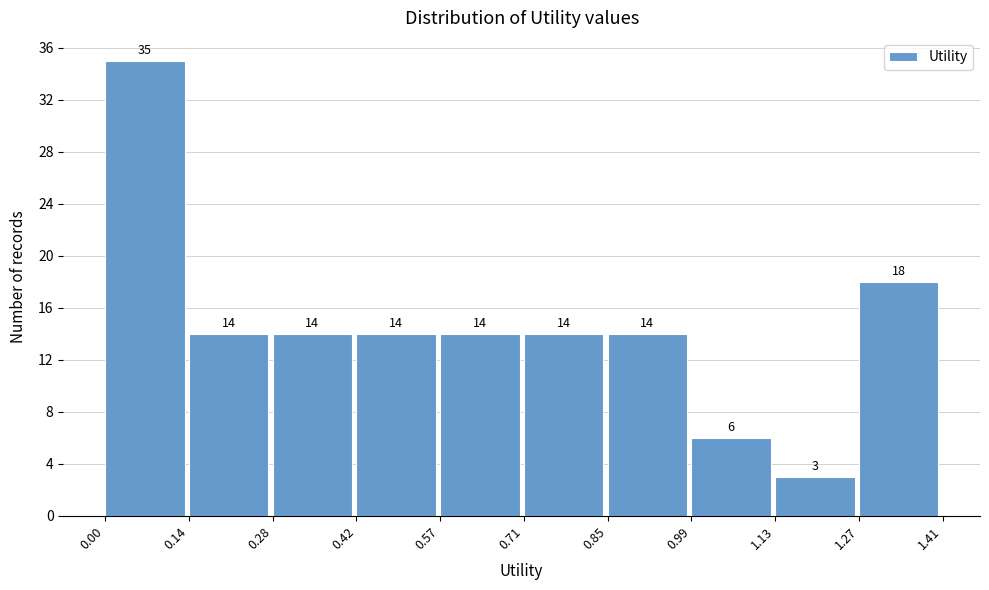

Reading left to right, transcribe this chart: for each bar, give the range it covers on the x-axis and its height.

0.00 to 0.14: 35
0.14 to 0.28: 14
0.28 to 0.42: 14
0.42 to 0.57: 14
0.57 to 0.71: 14
0.71 to 0.85: 14
0.85 to 0.99: 14
0.99 to 1.13: 6
1.13 to 1.27: 3
1.27 to 1.41: 18